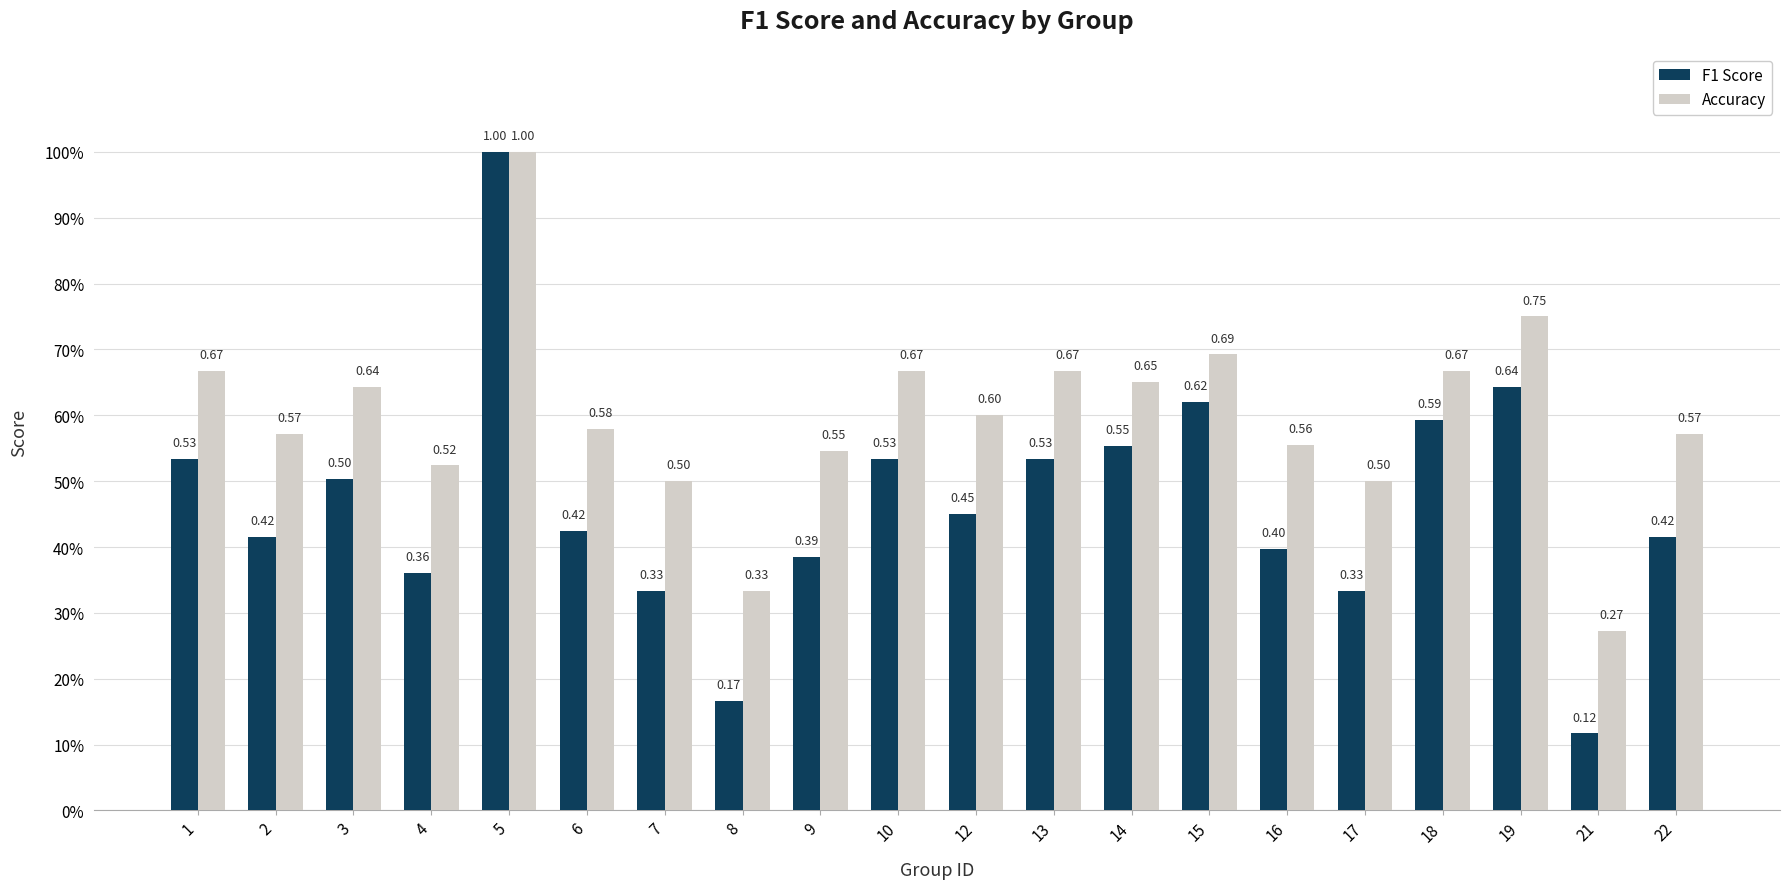

What is the difference between the highest and lowest values at 9?

0.2